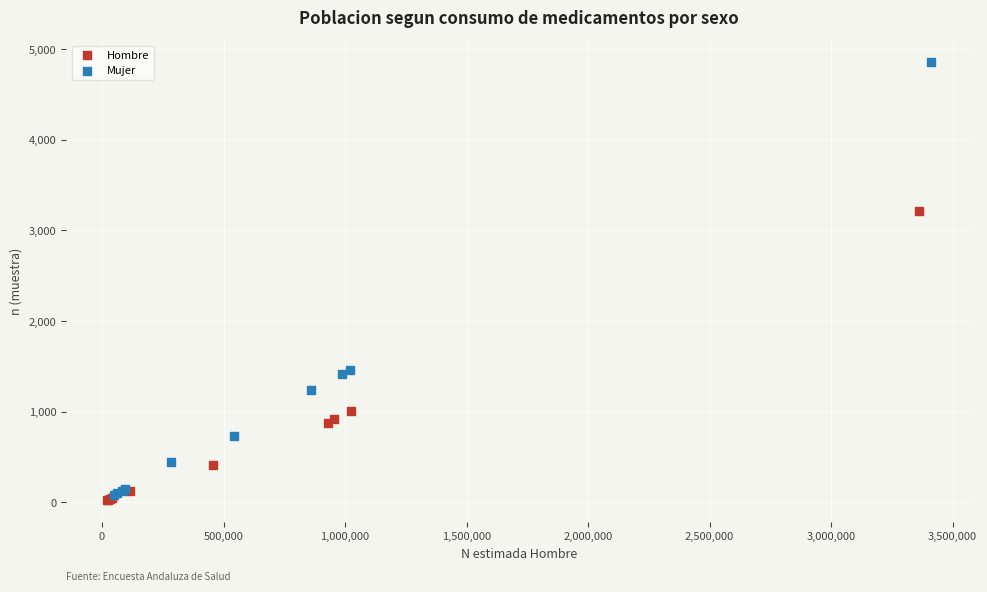

Which series contains the lowest Y value?

Hombre